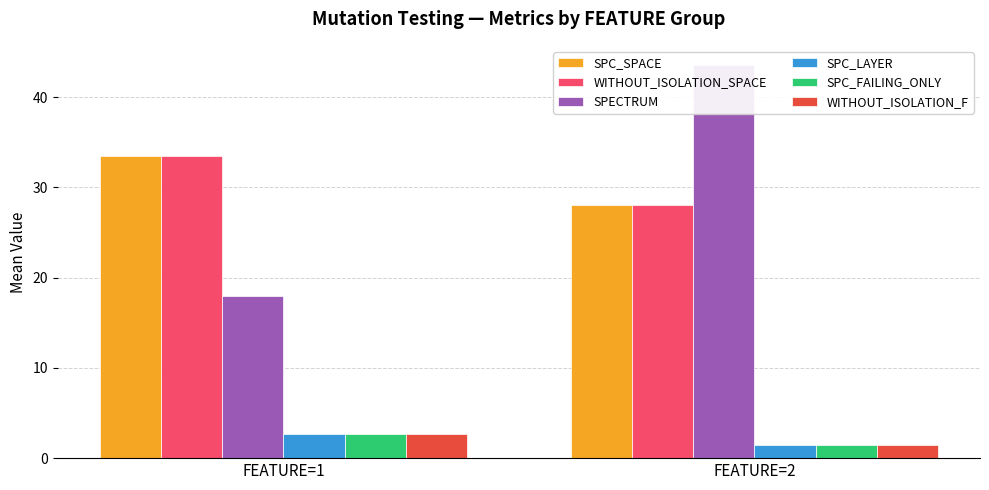

What is the maximum value shown in the chart?

43.5